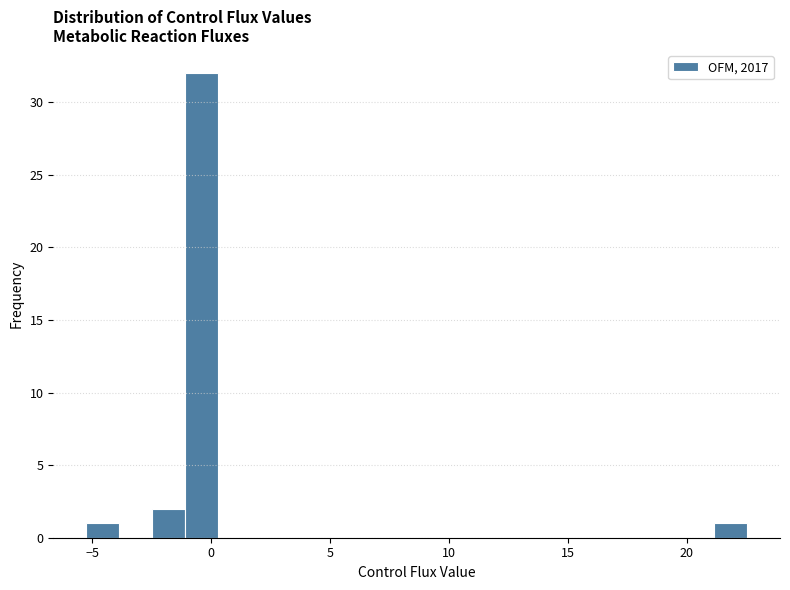

Read against the x-axis, roughly where is the centre of the tallest bar?

-0.5